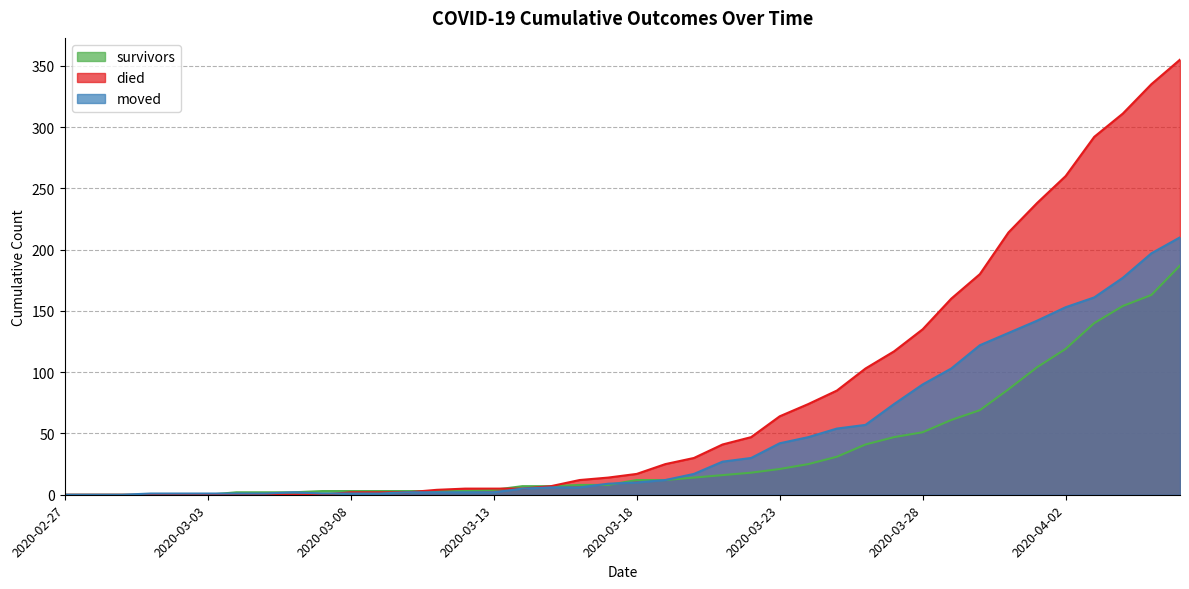

At how many categories does at least one series exceed 61?

15